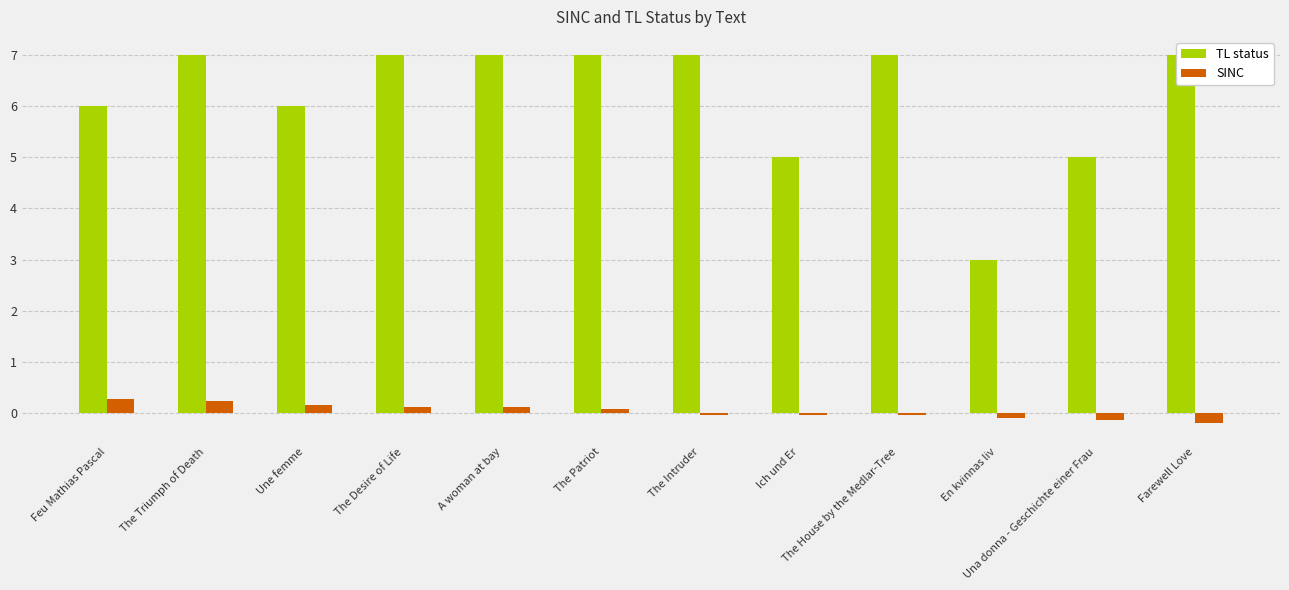

How many bars are there in total?

24